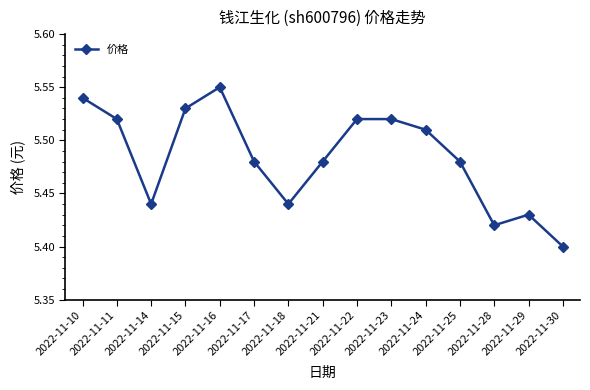

At which category does the chart reach its minimum across all series?

2022-11-30